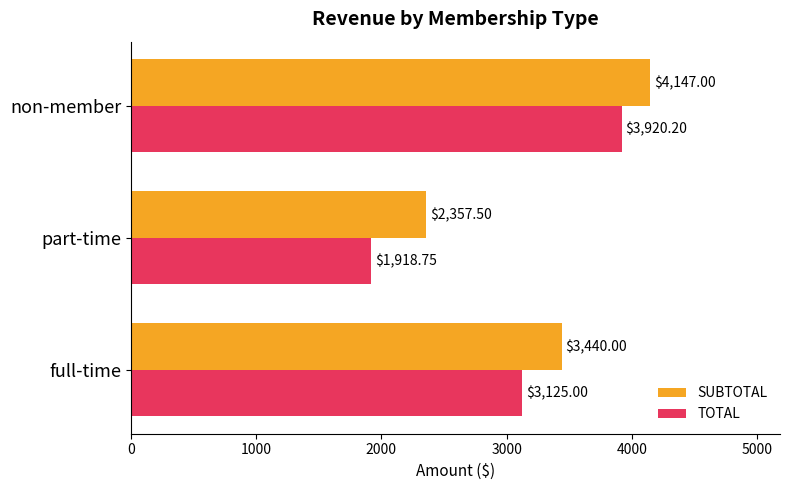

Which series has the largest range (max minus min)?

TOTAL